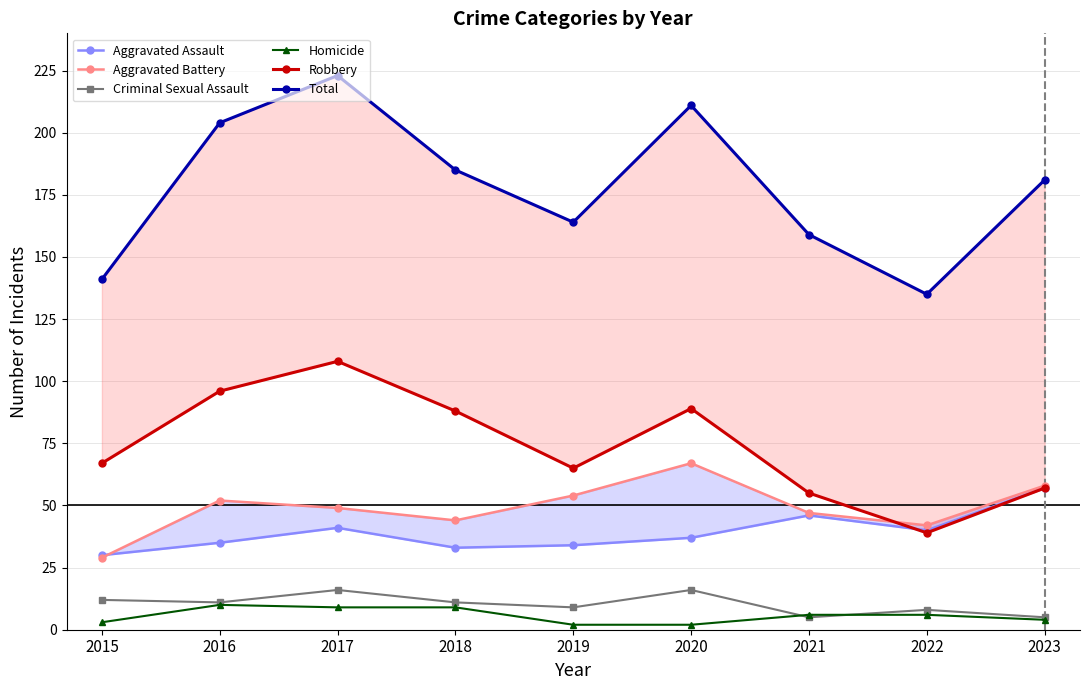

Rank the series at 2016 from highest to lowest value.

Total, Robbery, Aggravated Battery, Aggravated Assault, Criminal Sexual Assault, Homicide